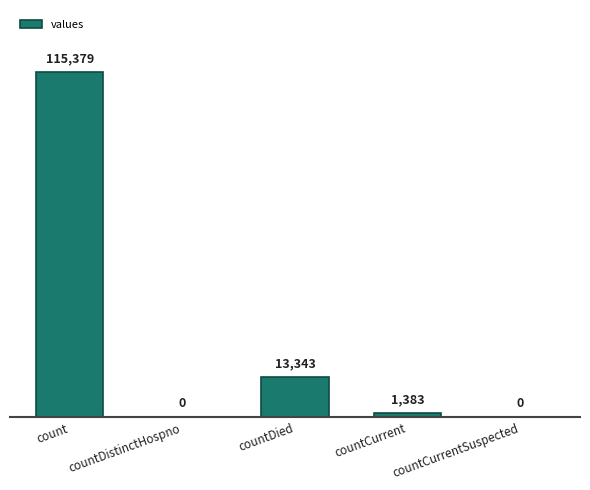

Which has a higher value, count or countCurrentSuspected?

count